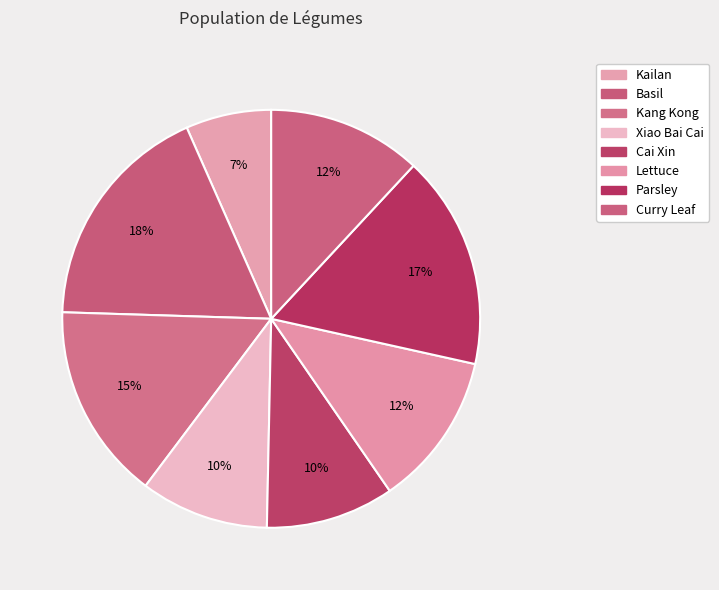

How much of the chart is everything except Basil?

82.1%